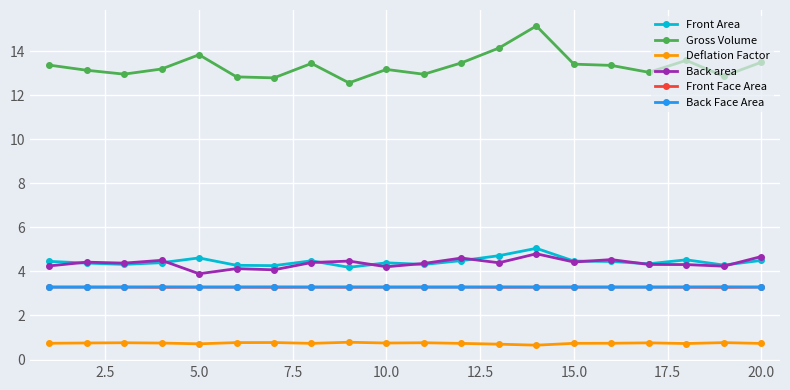

True or false: Deflation Factor and Gross Volume cross at least once.

False